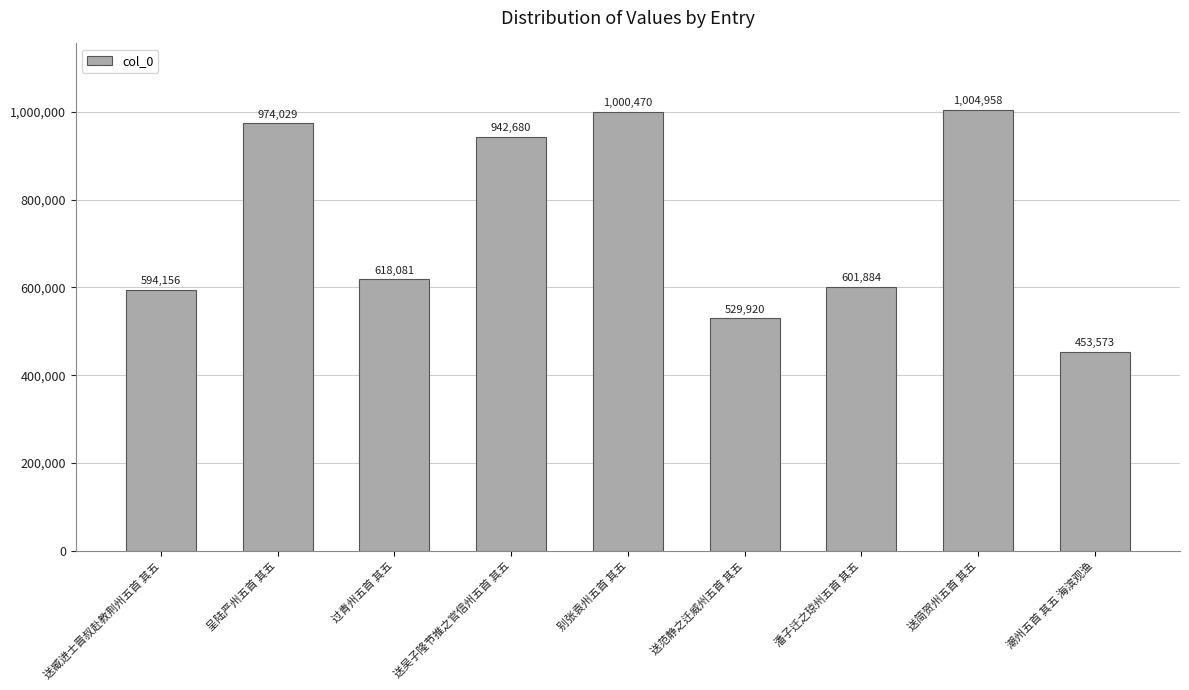

What is the sum of all values?

6719751